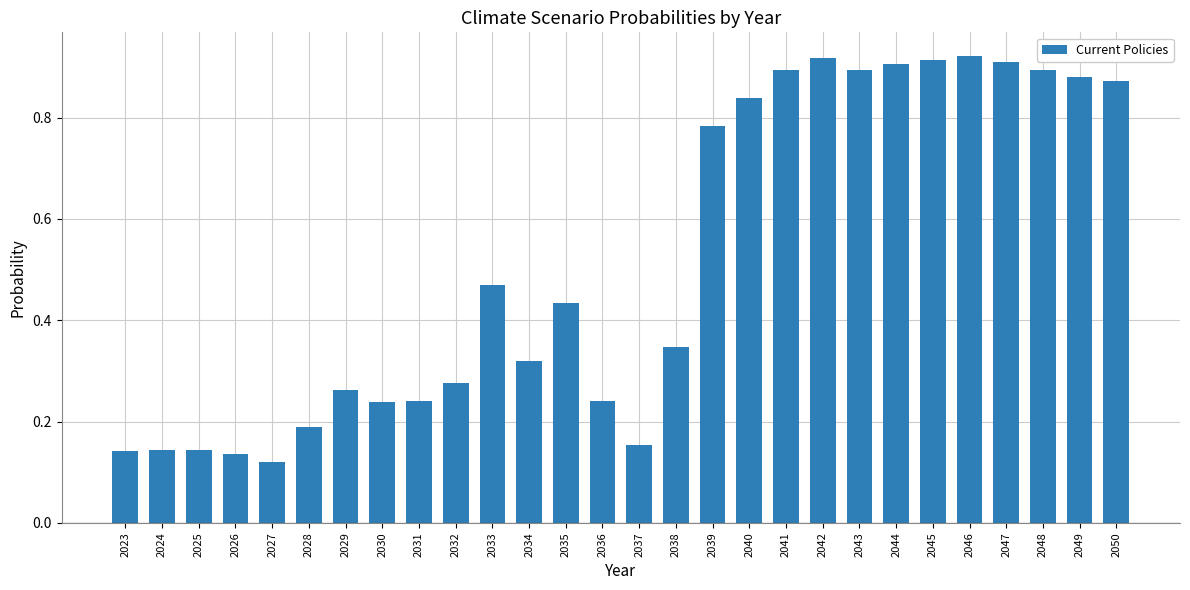

What is the sum of all values?

14.5